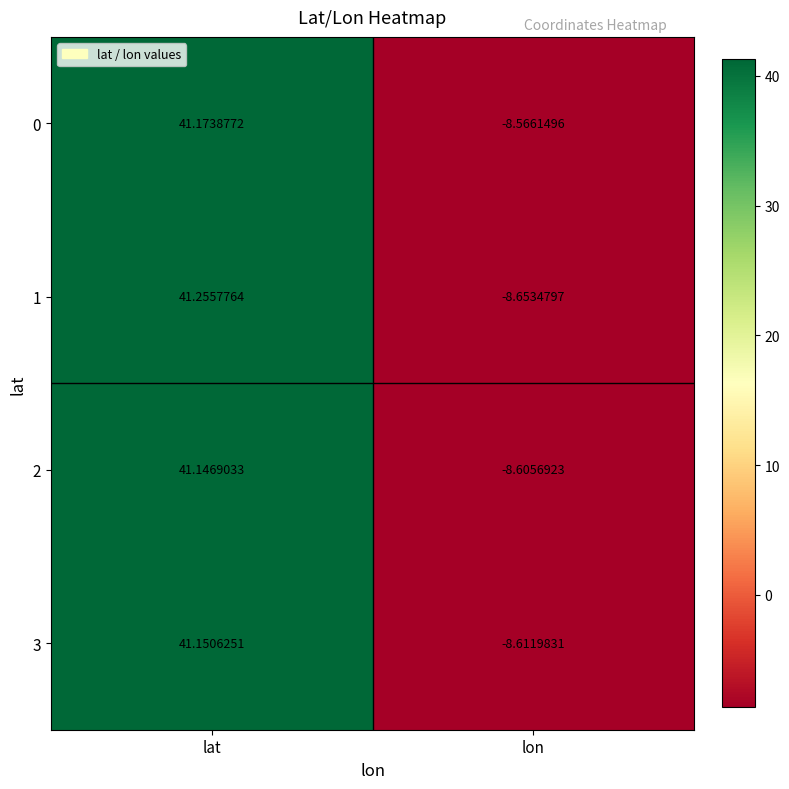

At which label does 1 reach its peak?

lat